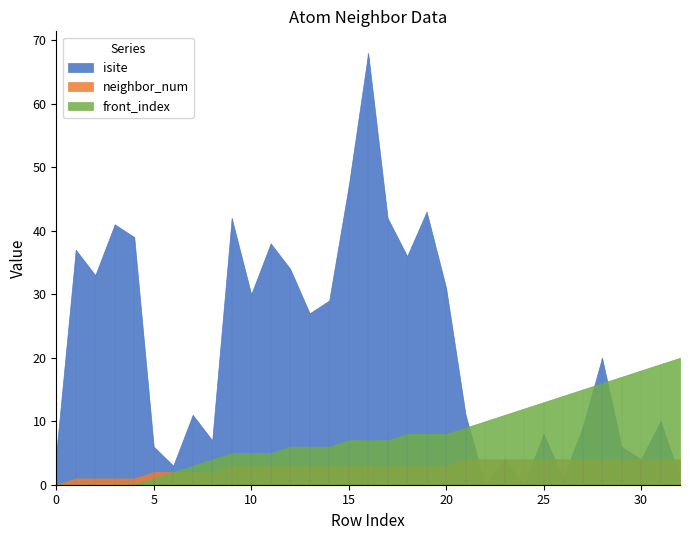

At which label does neighbor_num first exceed 3?

21